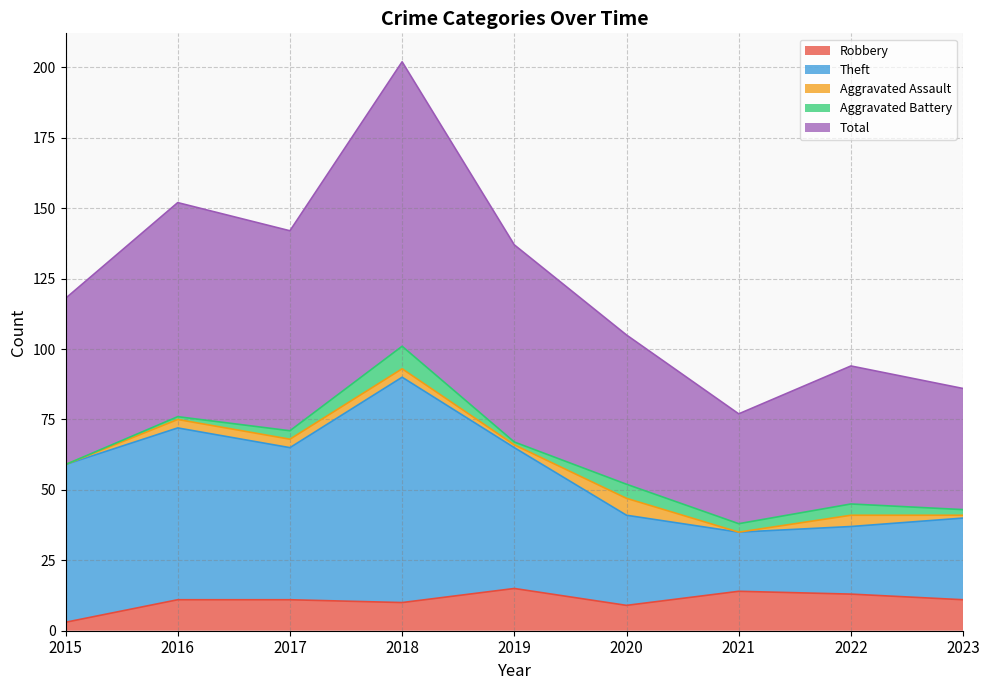

At which label does Robbery reach its minimum?

2015